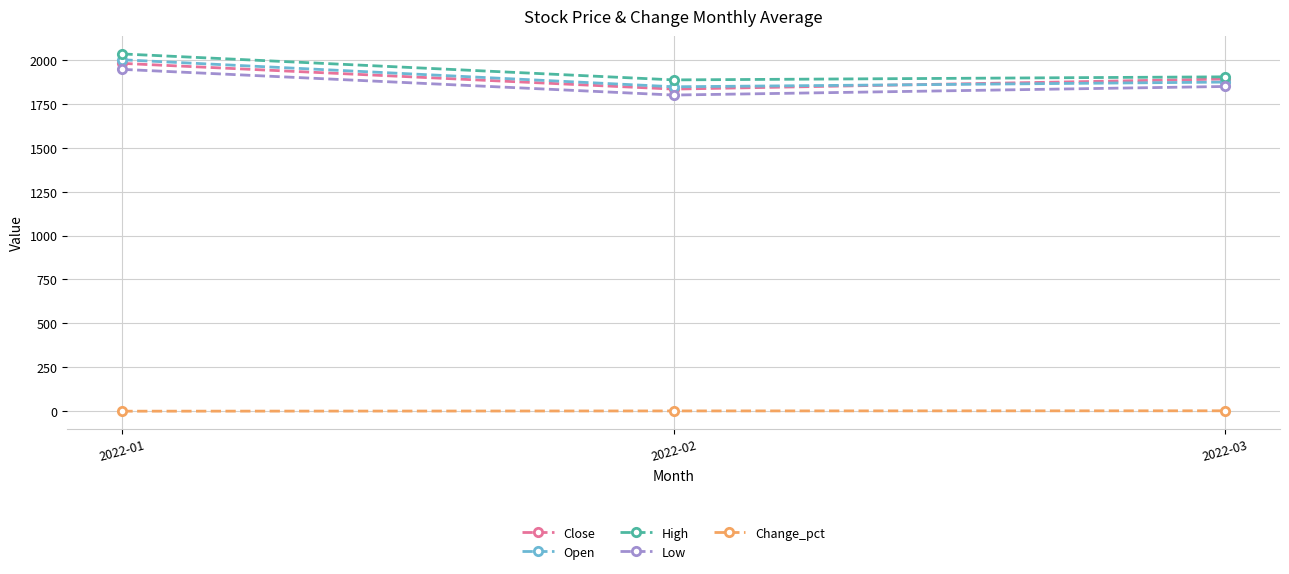

Where is Close nearest to the value 1908?

2022-03